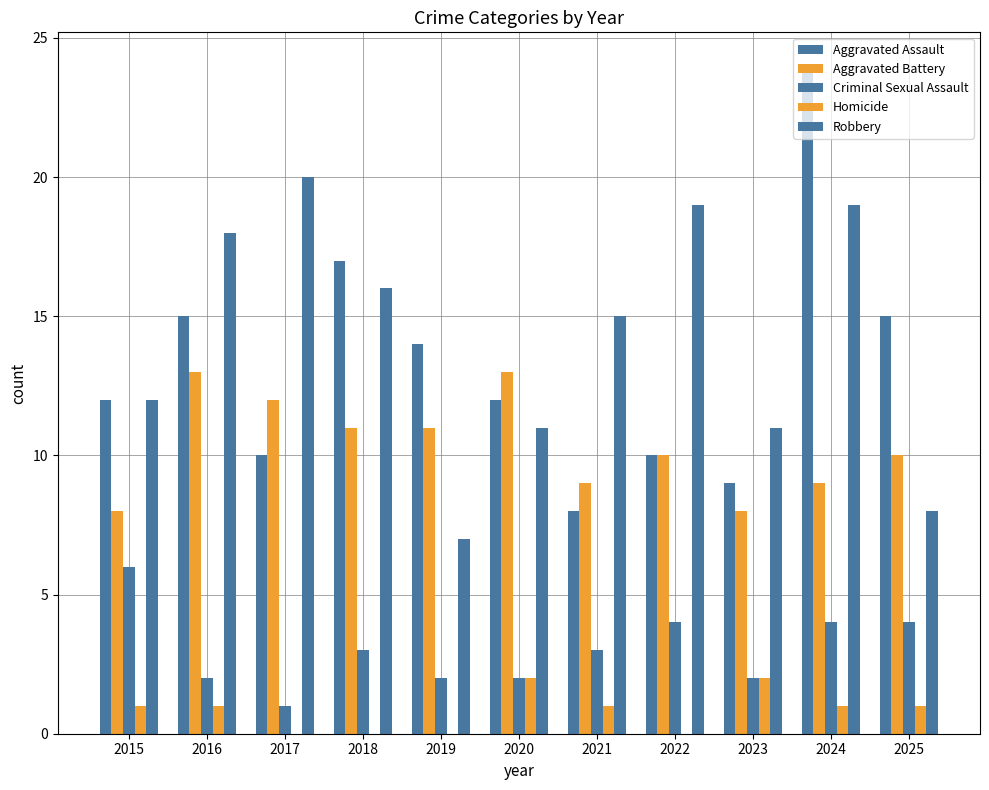

How many distinct data groups are displayed?

5